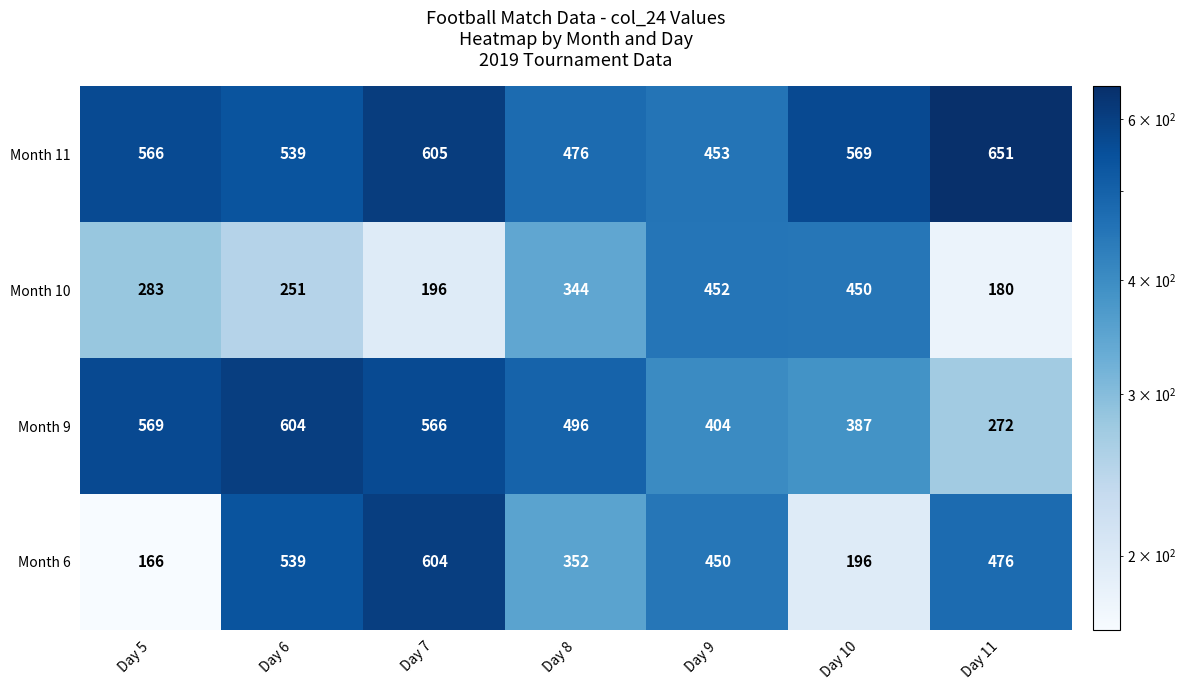

Is it true that Month 10 equals 625 at Day 9?

False